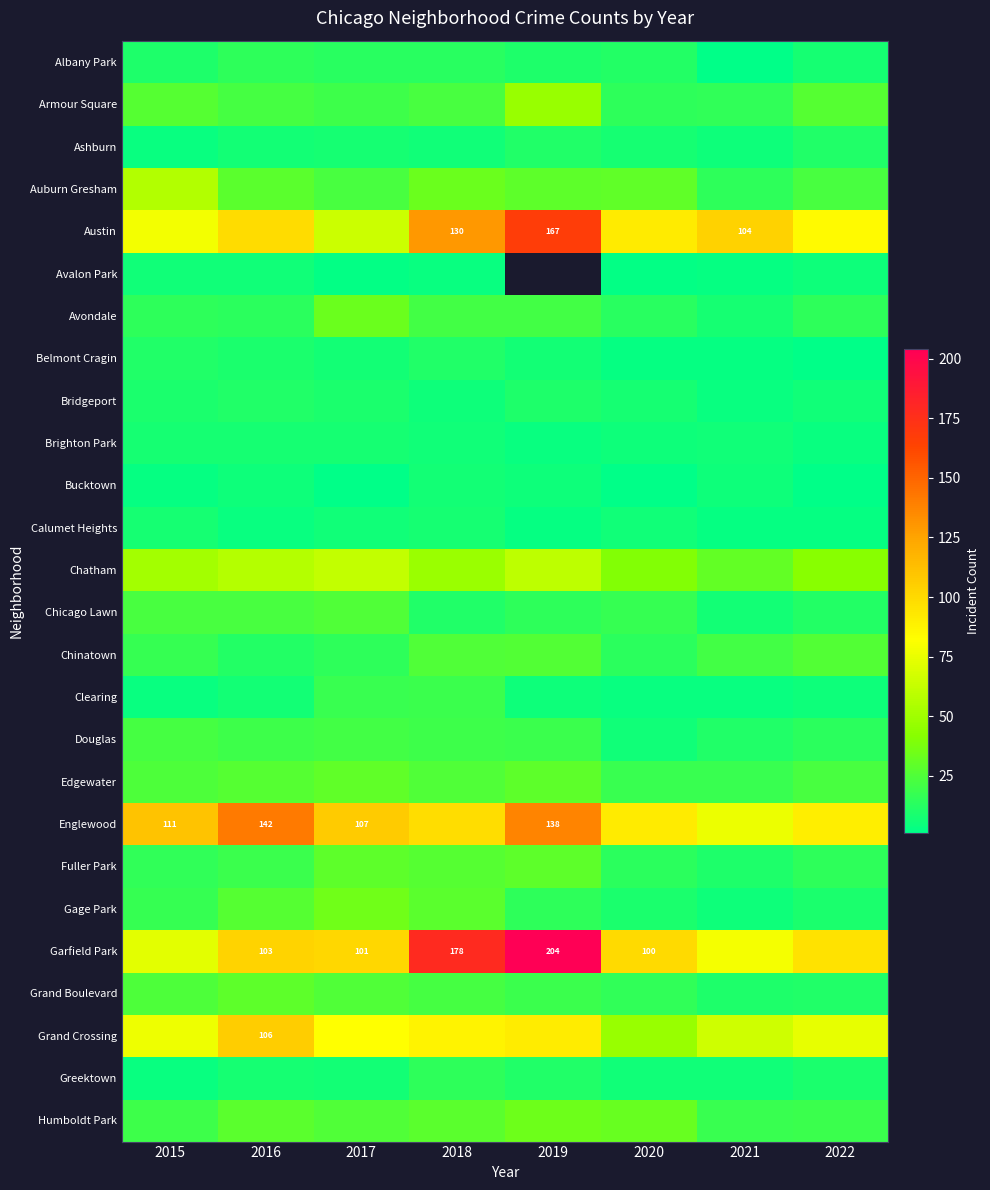

Is it true that Englewood equals 95 at 2016?

False